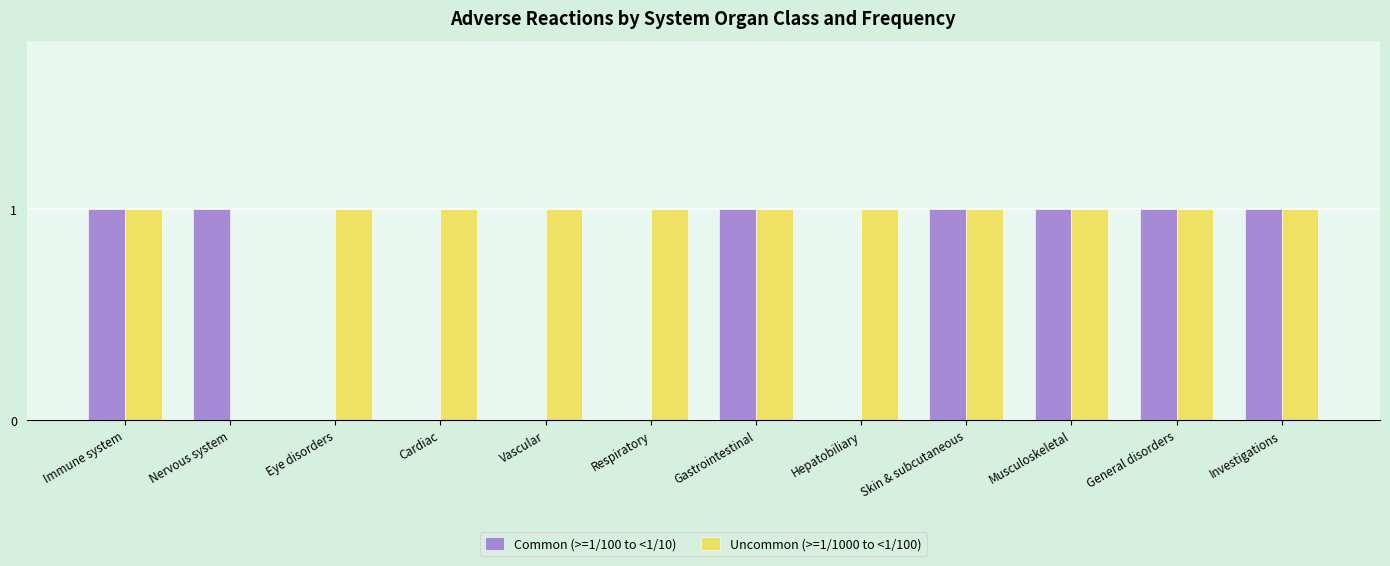

Are the bars grouped side by side (vs. stacked)?

Yes